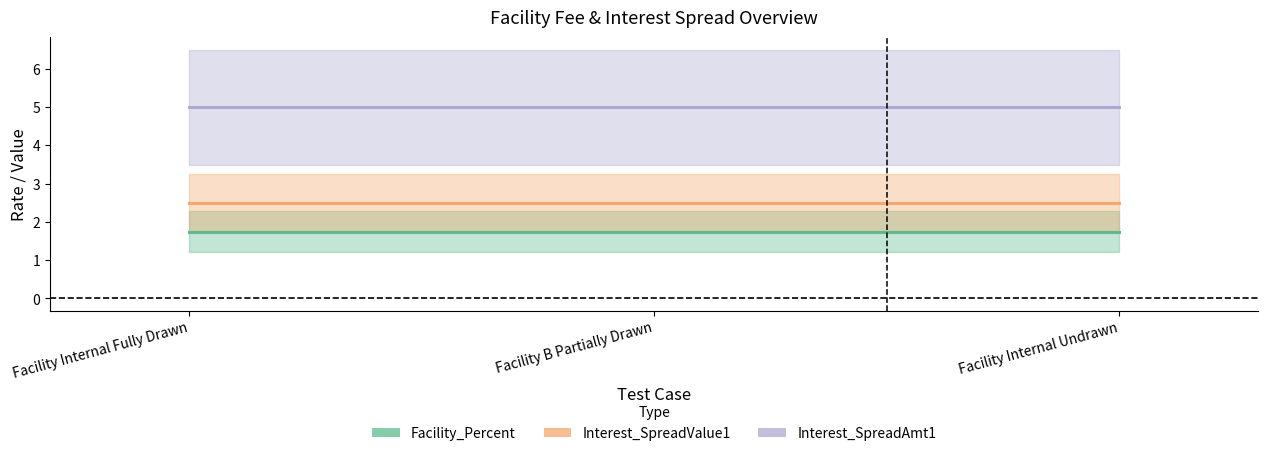

What is the maximum value shown in the chart?

5.0